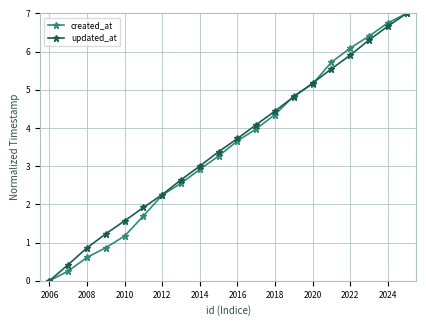

What is the value of the updated_at point at the 2nd from the left?

0.4